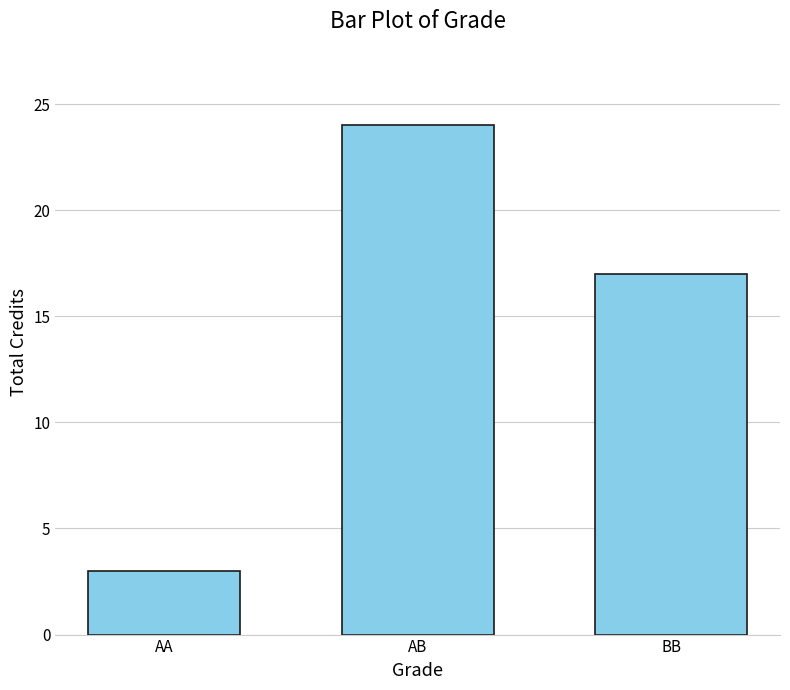

What is the smallest value displayed?

3